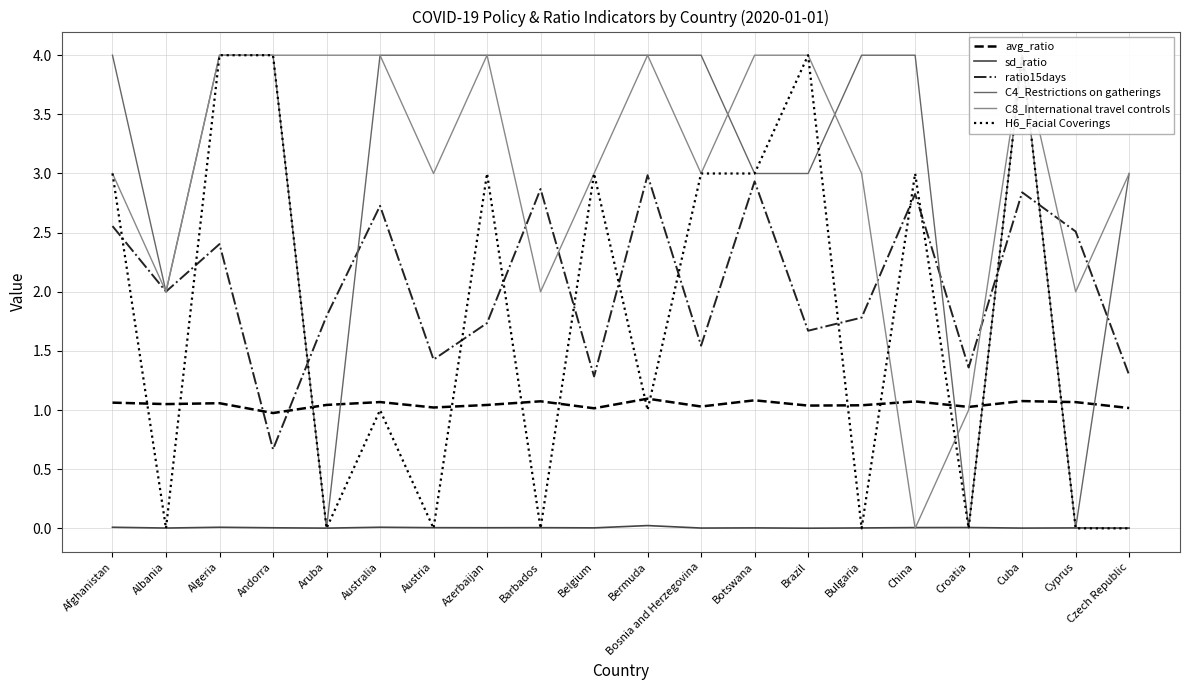

At how many categories does at least one series exceed 0?

20